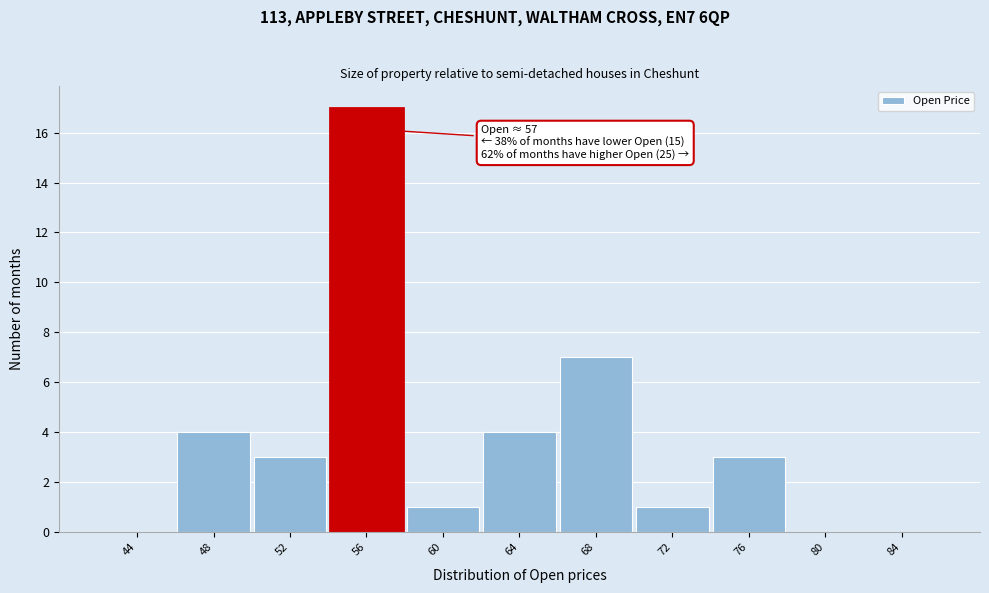

Reading left to right, transcribe all the data shown in this chart.

44=0	48=4	52=3	56=17	60=1	64=4	68=7	72=1	76=3	80=0	84=0